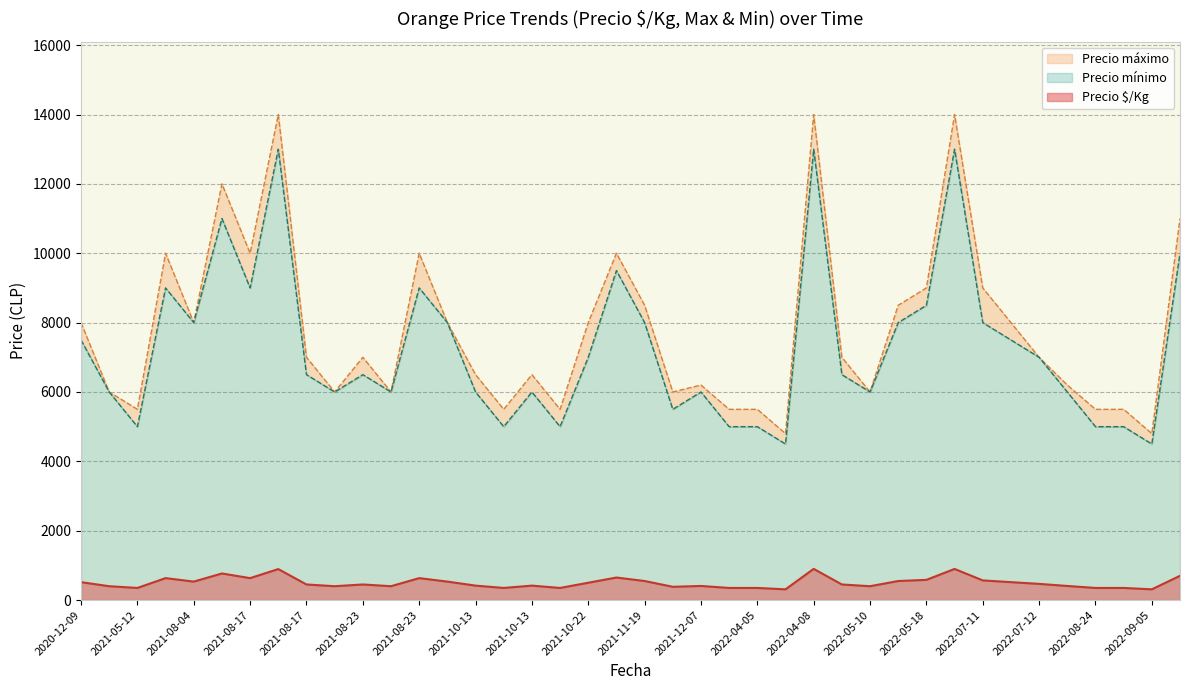

True or false: Precio mínimo and Precio máximo intersect in this chart.

False